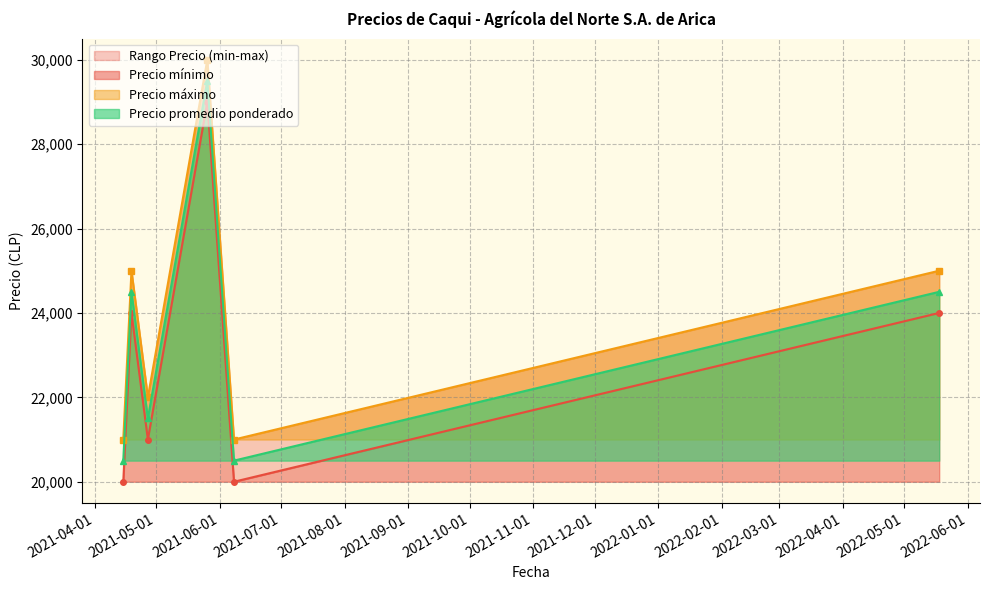

Where does the Precio máximo series first go above 25000?

2021-05-26